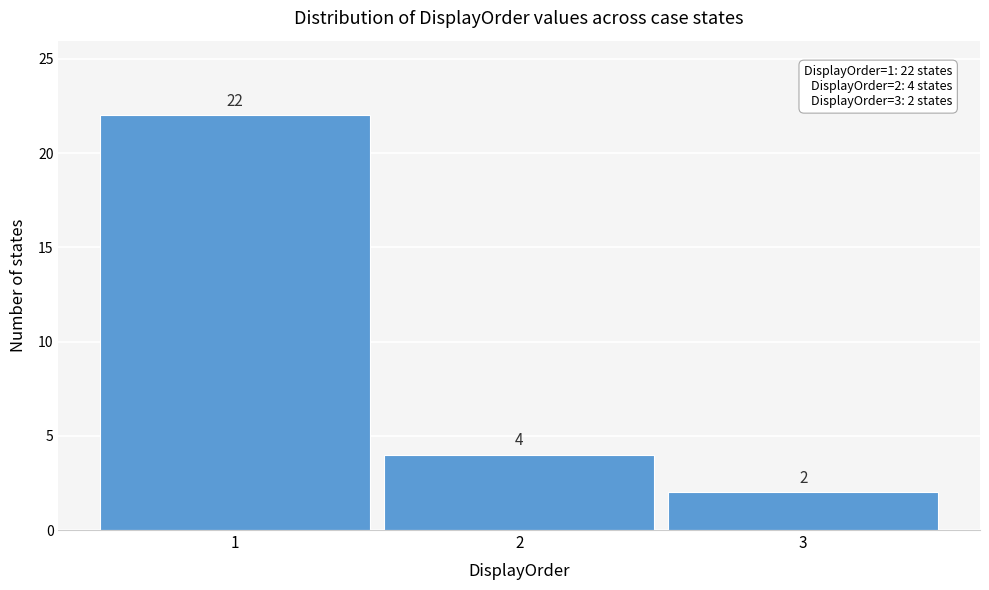

Reading left to right, transcribe this chart: for each bar, give the range it covers on the x-axis and its height.

0.5 to 1.5: 22
1.5 to 2.5: 4
2.5 to 3.5: 2